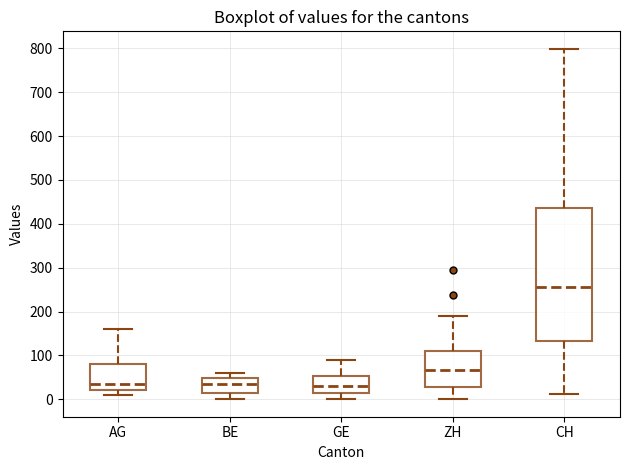

Which box has the highest median line?

CH